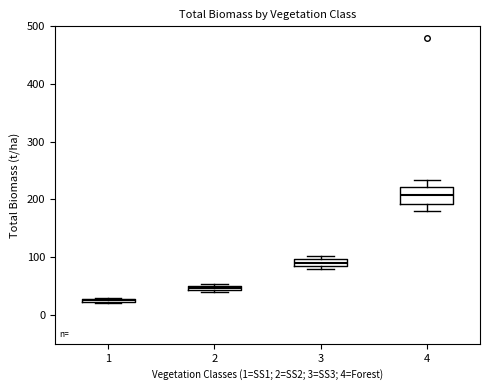

Which box is the tallest, from its lower edge to its upper edge?

4